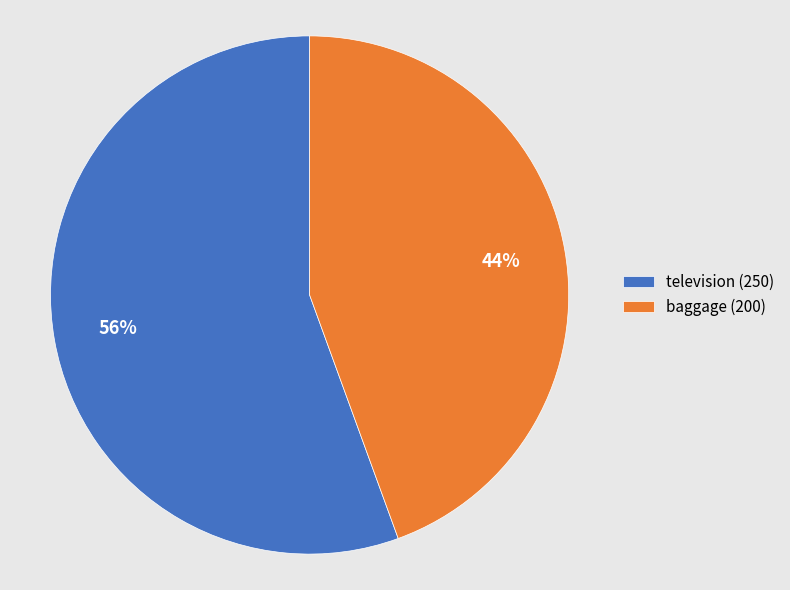

Which slice represents more than half of the pie?

television